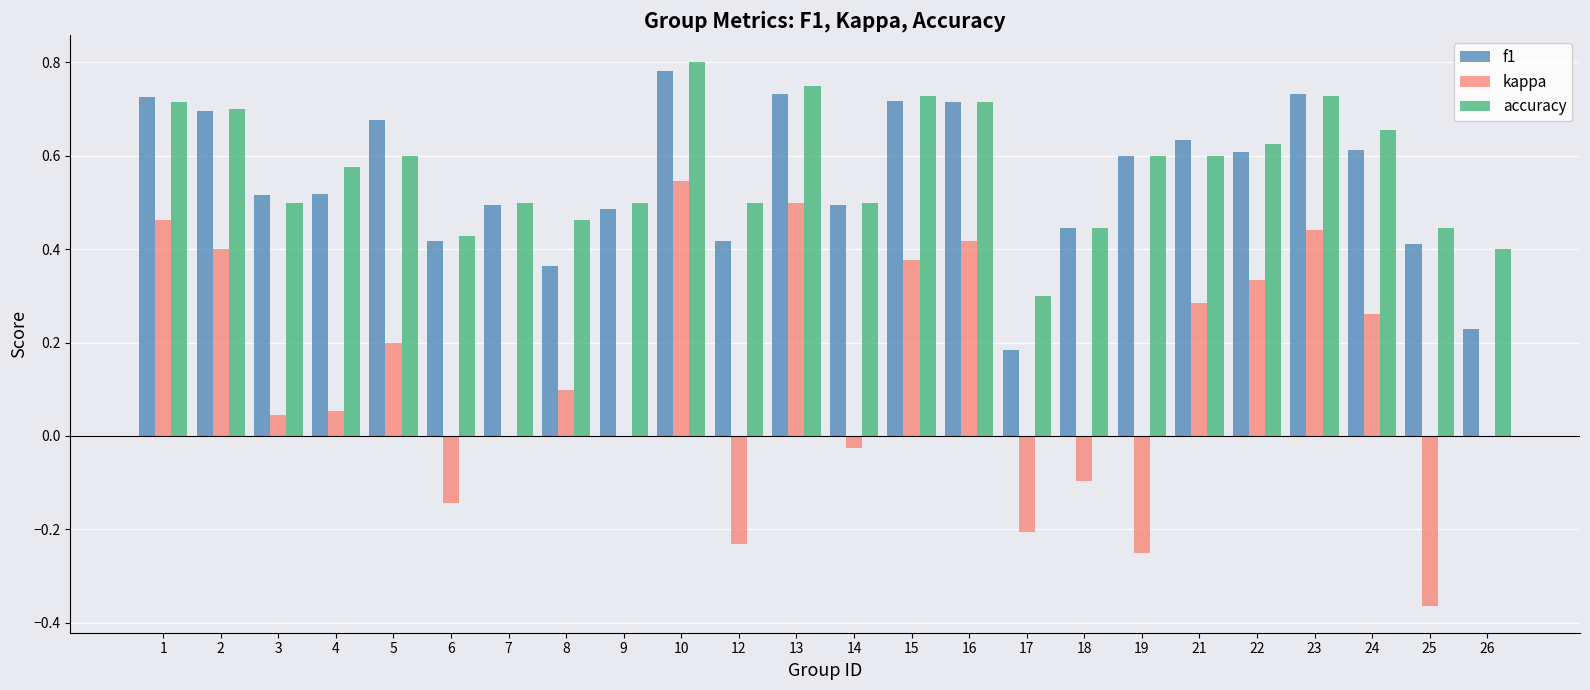

What is the sum of all accuracy values?

13.8